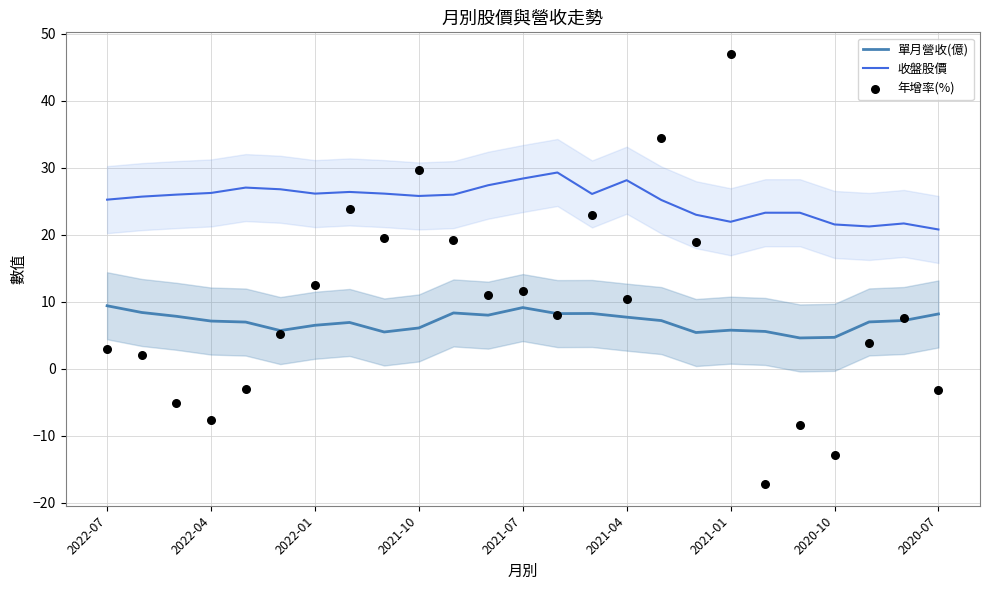

Which series has the widest spread of Y values?

年增率(%)